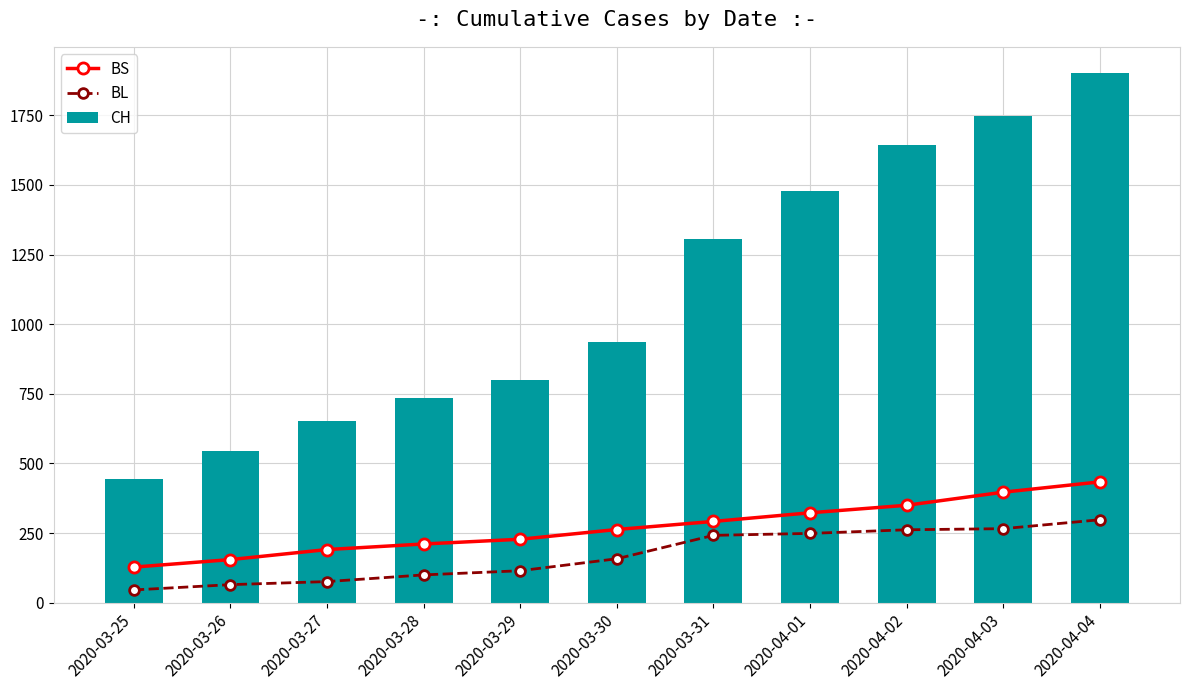

What is the difference between the highest and lowest values at 2020-03-28?

634